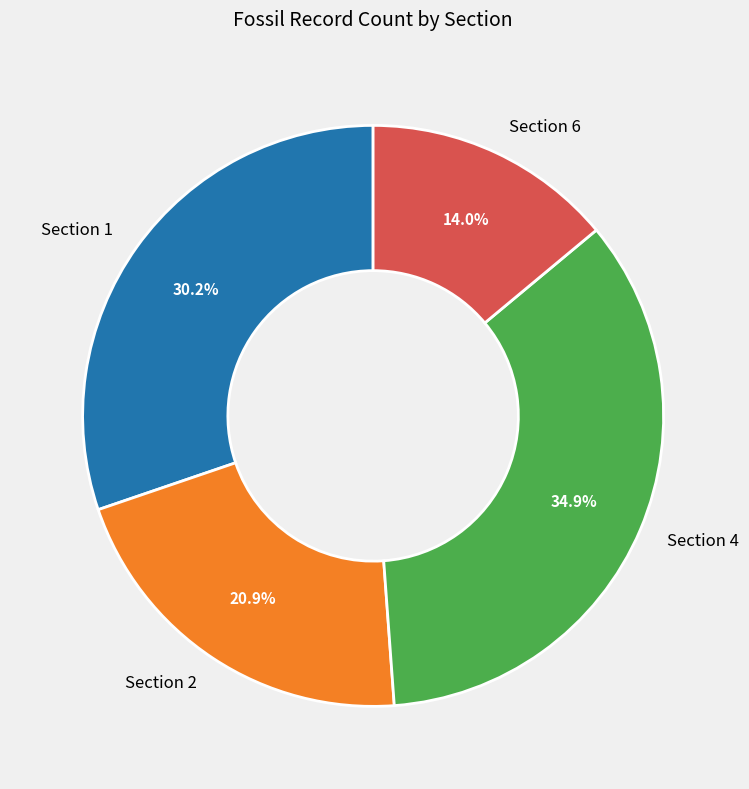

To the nearest percent, what is the difference between the Section 1 and Section 2 slice percentages?

9%